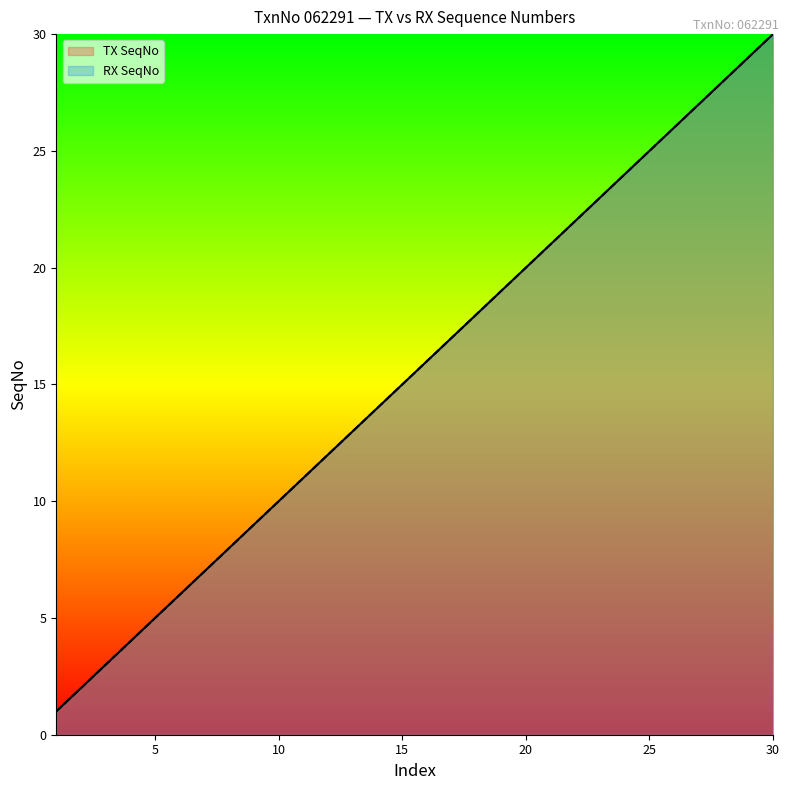

True or false: TX SeqNo has more than 2 interior local peaks.

False